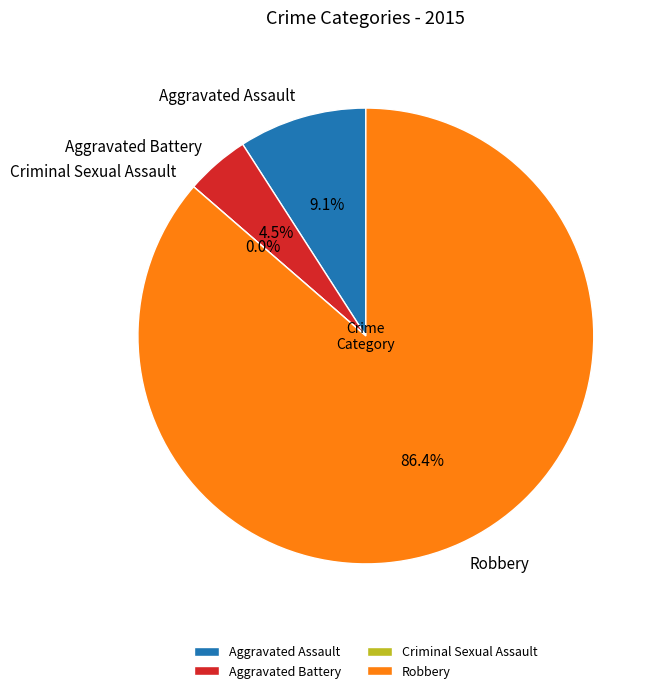

Is Robbery the majority of the pie?

Yes